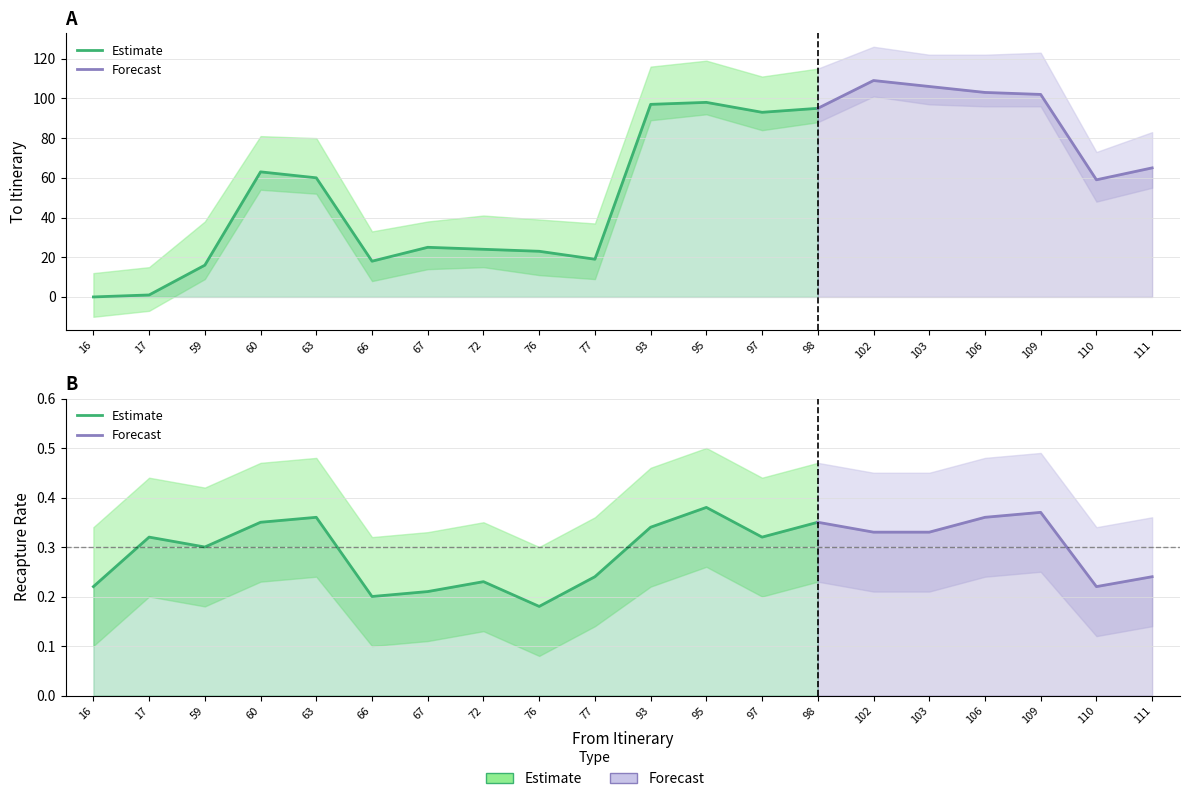

The value of Recapture Rate at 103 is 0.3. True or false?

True